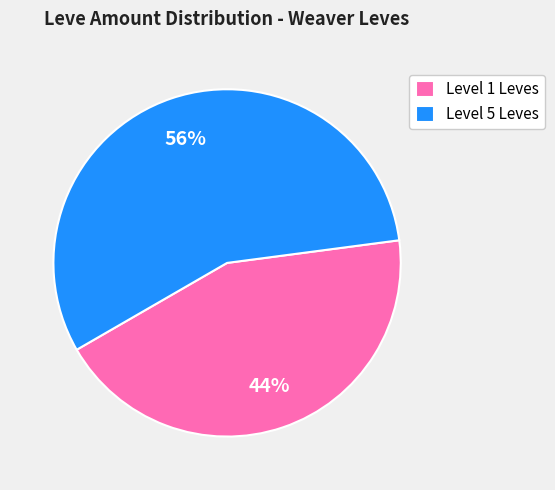

Is the sum of Level 1 Leves and Level 5 Leves greater than half?

Yes